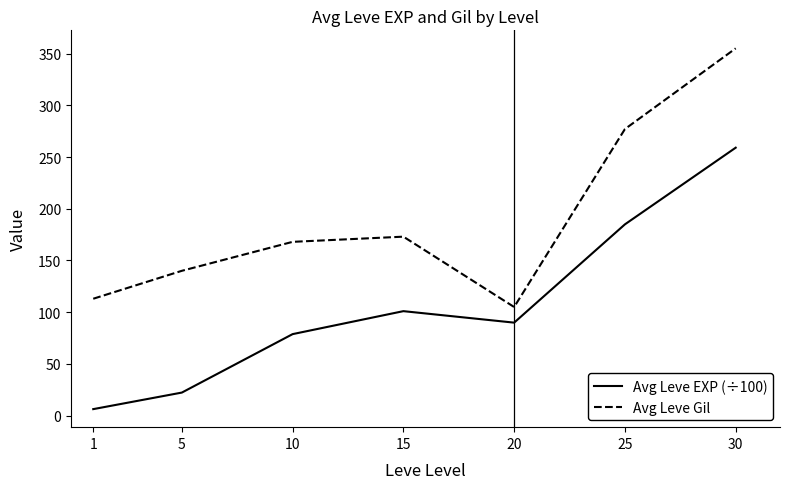

Rank the series at 20 from highest to lowest value.

Avg Leve Gil, Avg Leve EXP (÷100)